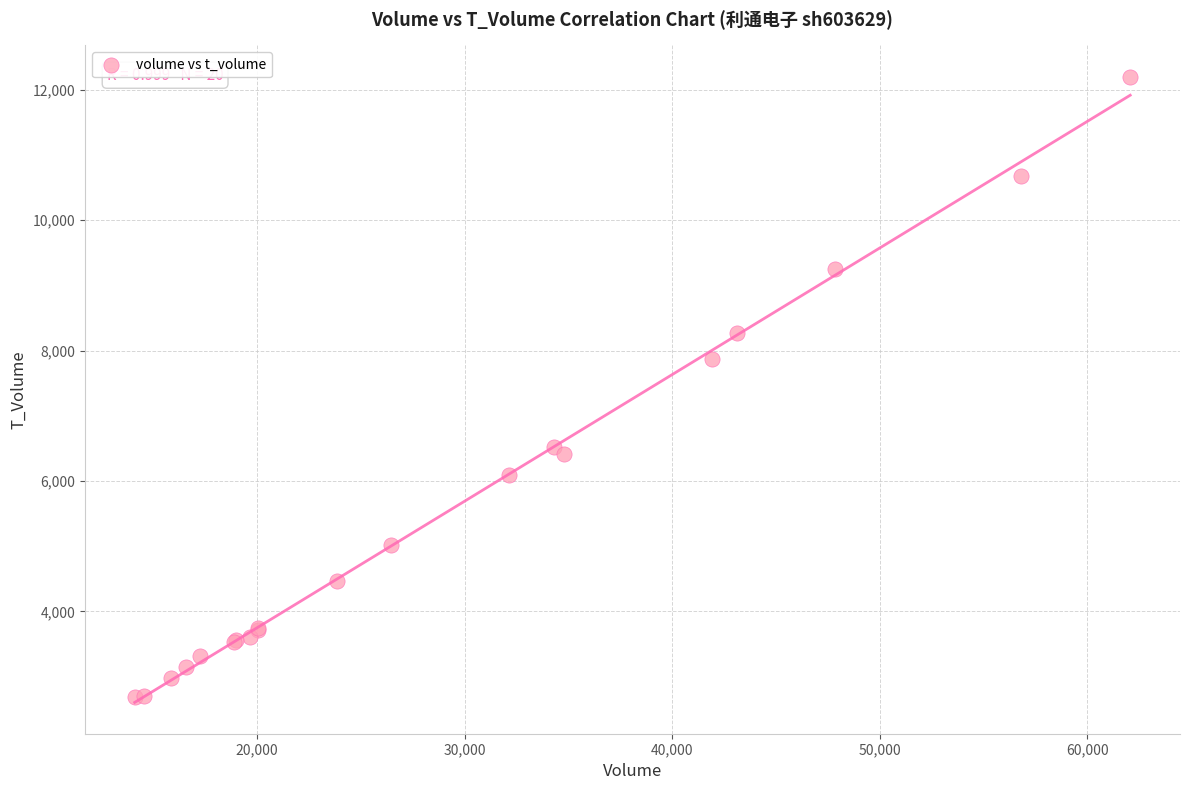

What Y value in the scatter plot is closest to 7442?

7865